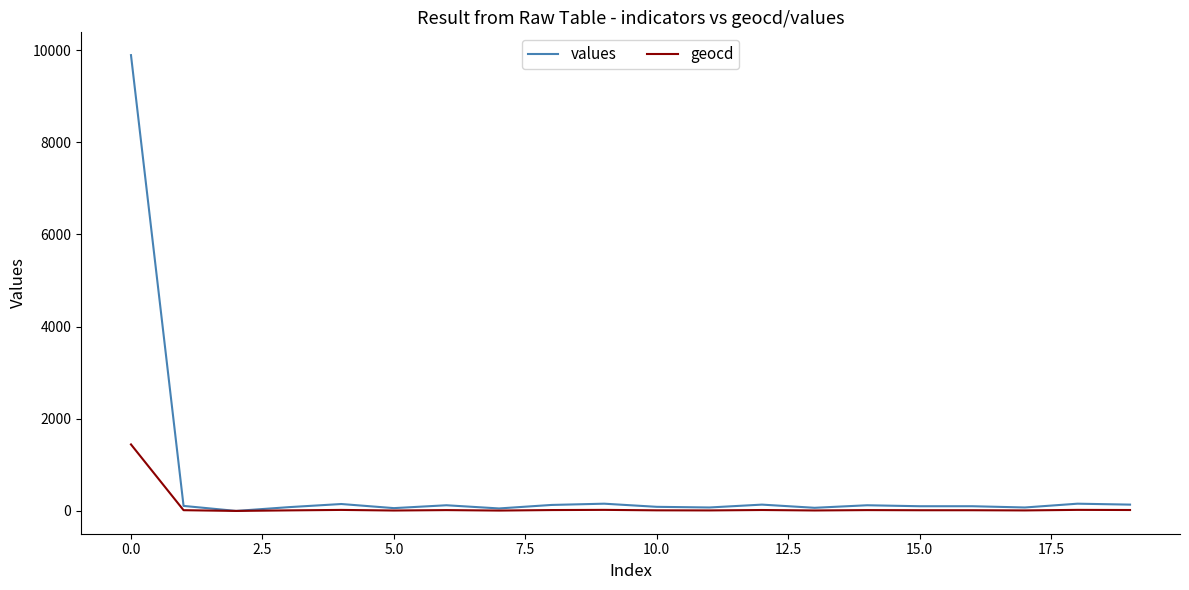

What is the maximum value shown in the chart?

9890